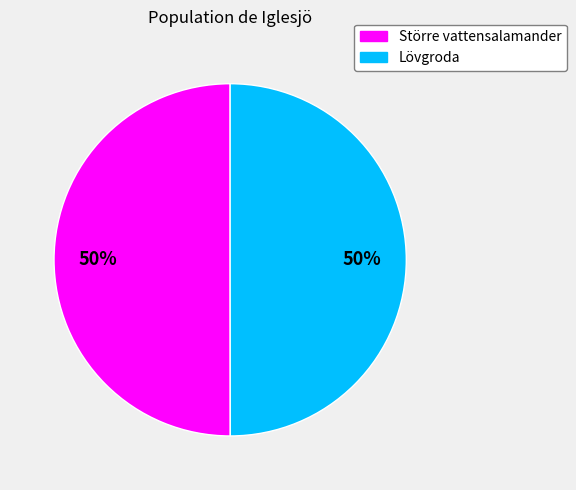

To the nearest percent, what is the average slice percentage?

50%